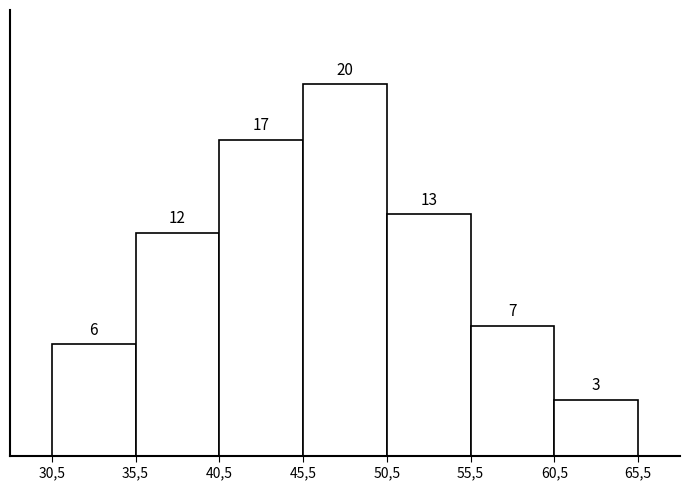

Reading right to left, what are all the values shown in this chart?

60,5=3	55,5=7	50,5=13	45,5=20	40,5=17	35,5=12	30,5=6